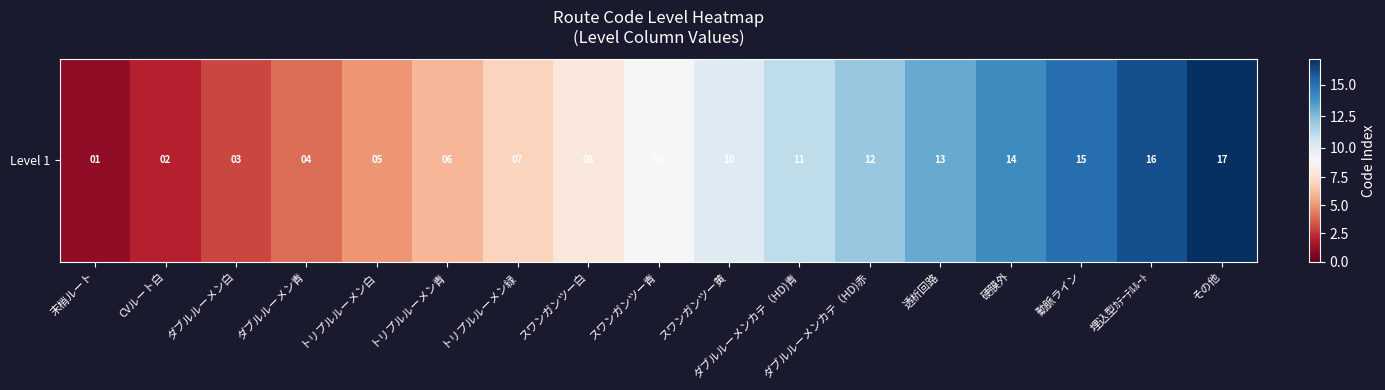

How many data points are above 9?

8